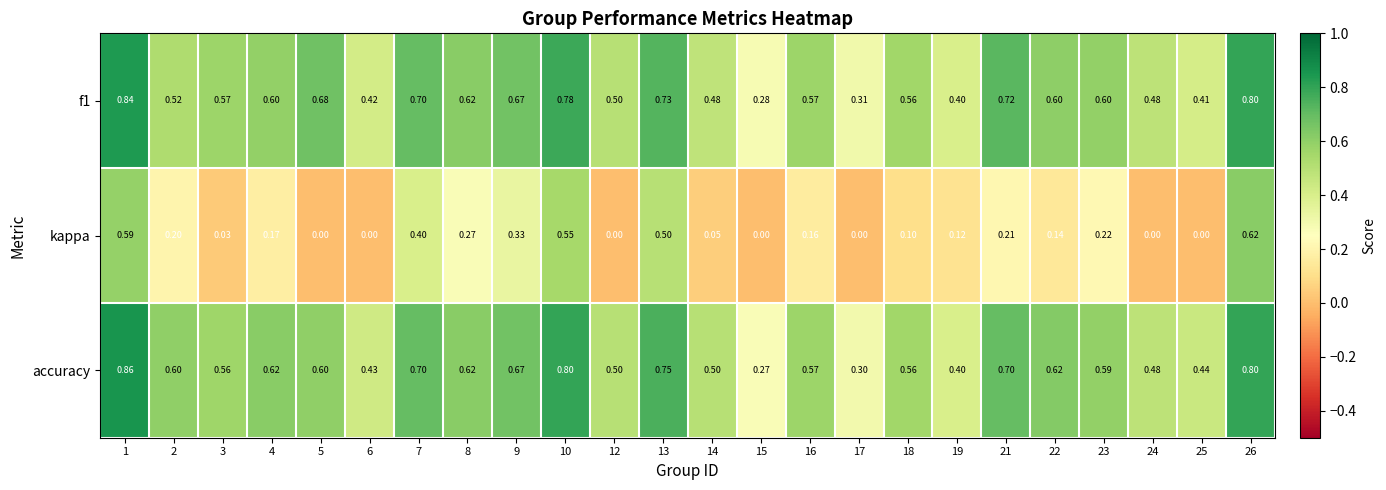

Which series has the widest spread of values?

kappa